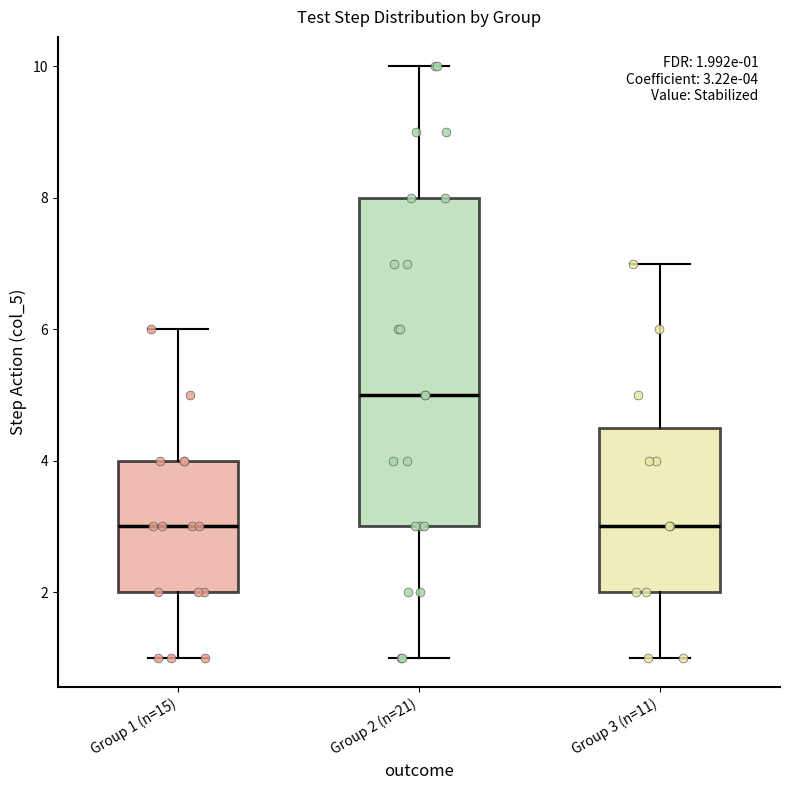

Which box is the tallest, from its lower edge to its upper edge?

Group 2 (n=21)